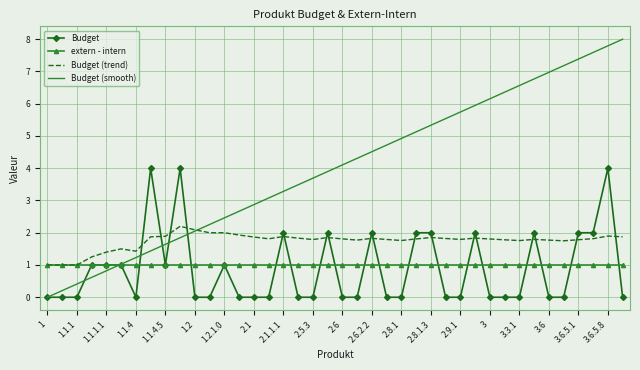

Count the Budget values in the range 0 to 2.

37